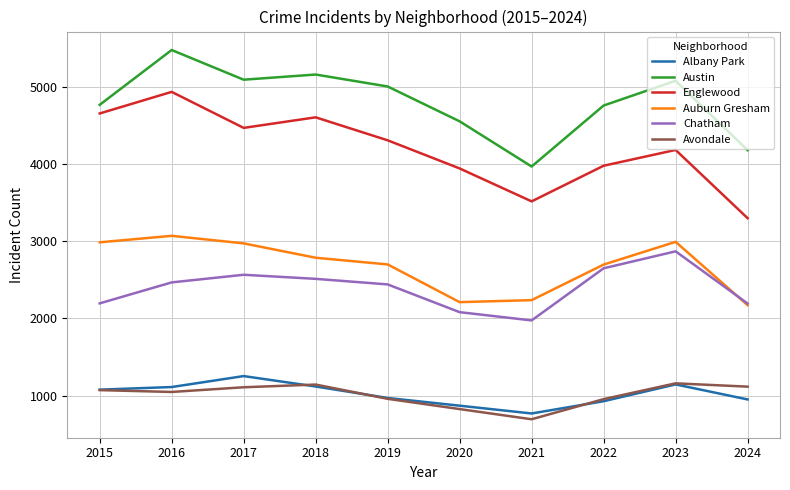

What is the difference between the maximum and minimum values in the Englewood series?

1638